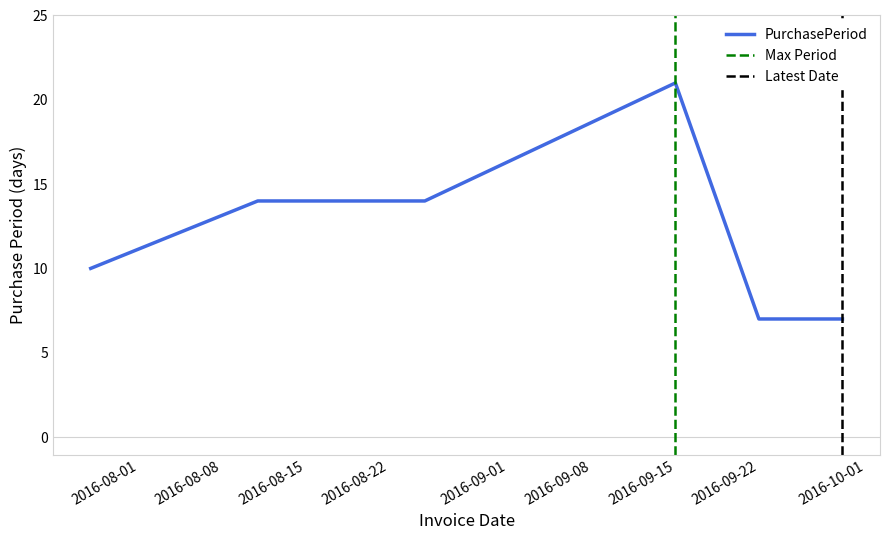

What is the change in value from 2016-08-11 to 2016-09-29?

-7